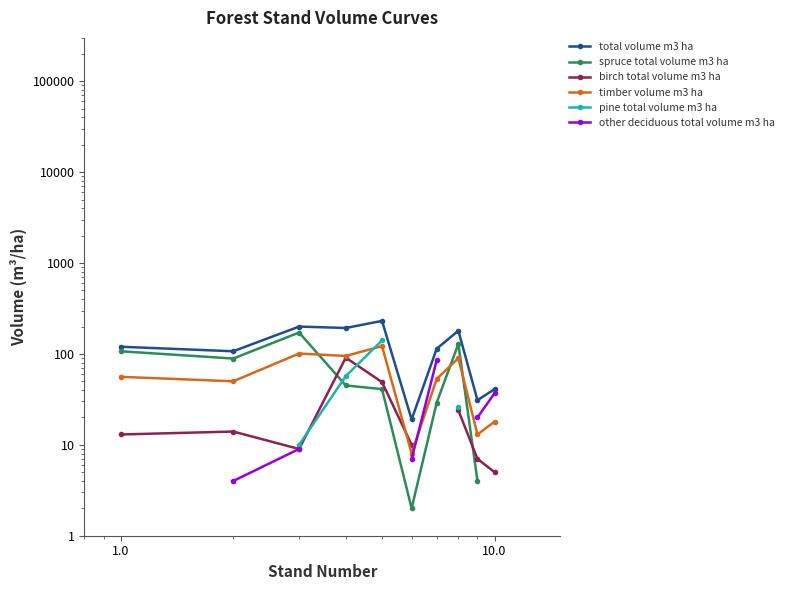

What is the value of the total volume m3 ha point at the 3rd from the left?

200.0